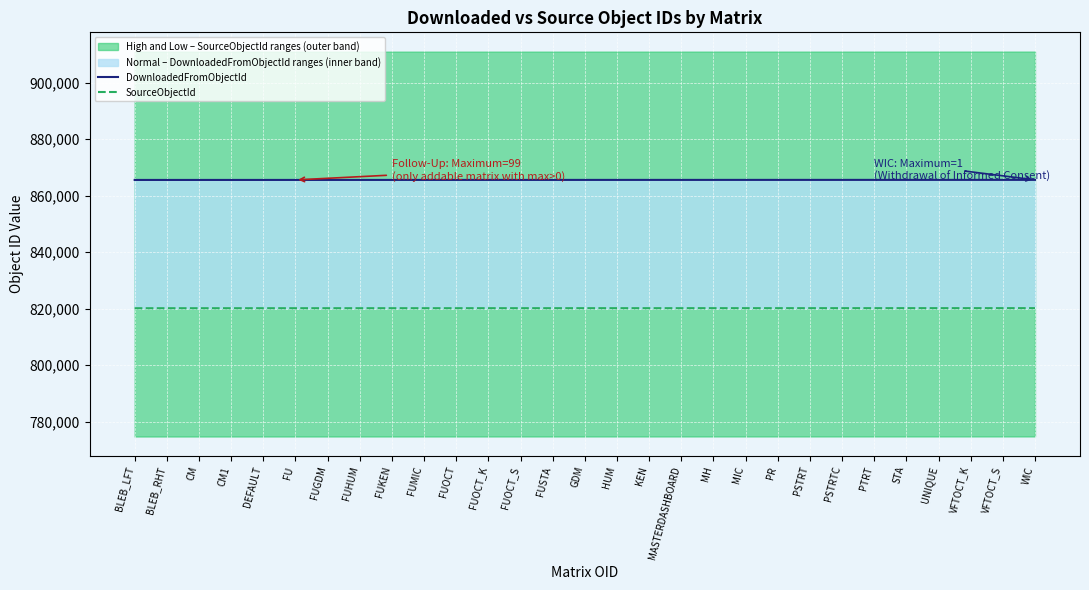

The value of DownloadedFromObjectId at VFTOCT_S is 865582. True or false?

True